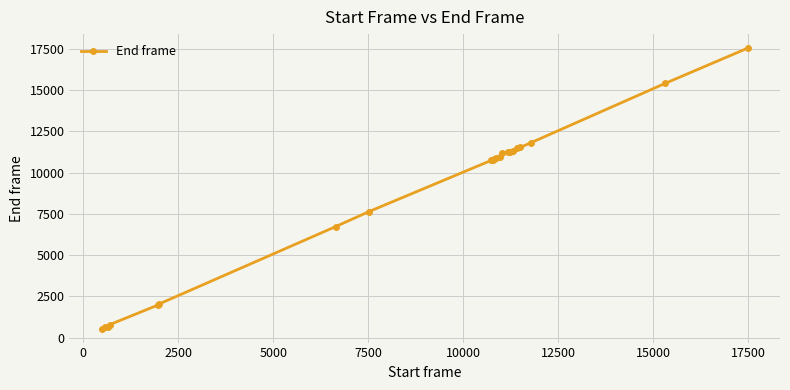

What is the smallest value displayed?

550